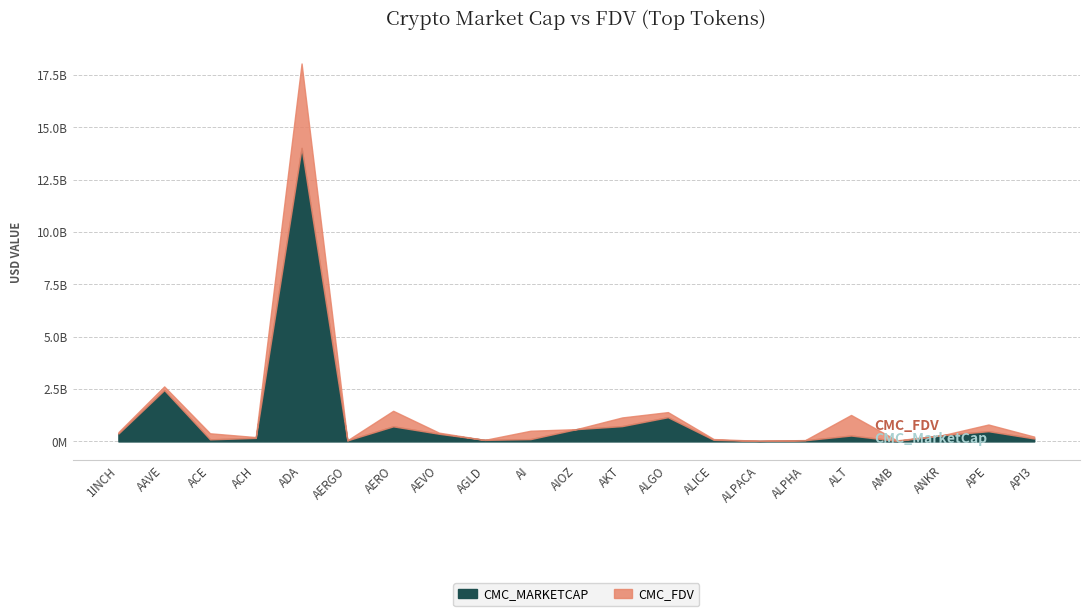

Is the value of CMC_MarketCap at ACE greater than the value of CMC_FDV at AAVE?

No